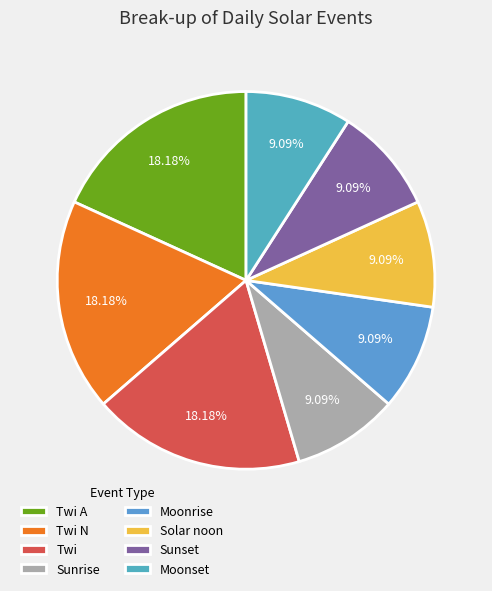

What percentage is the Twi N slice, to the nearest percent?

18%